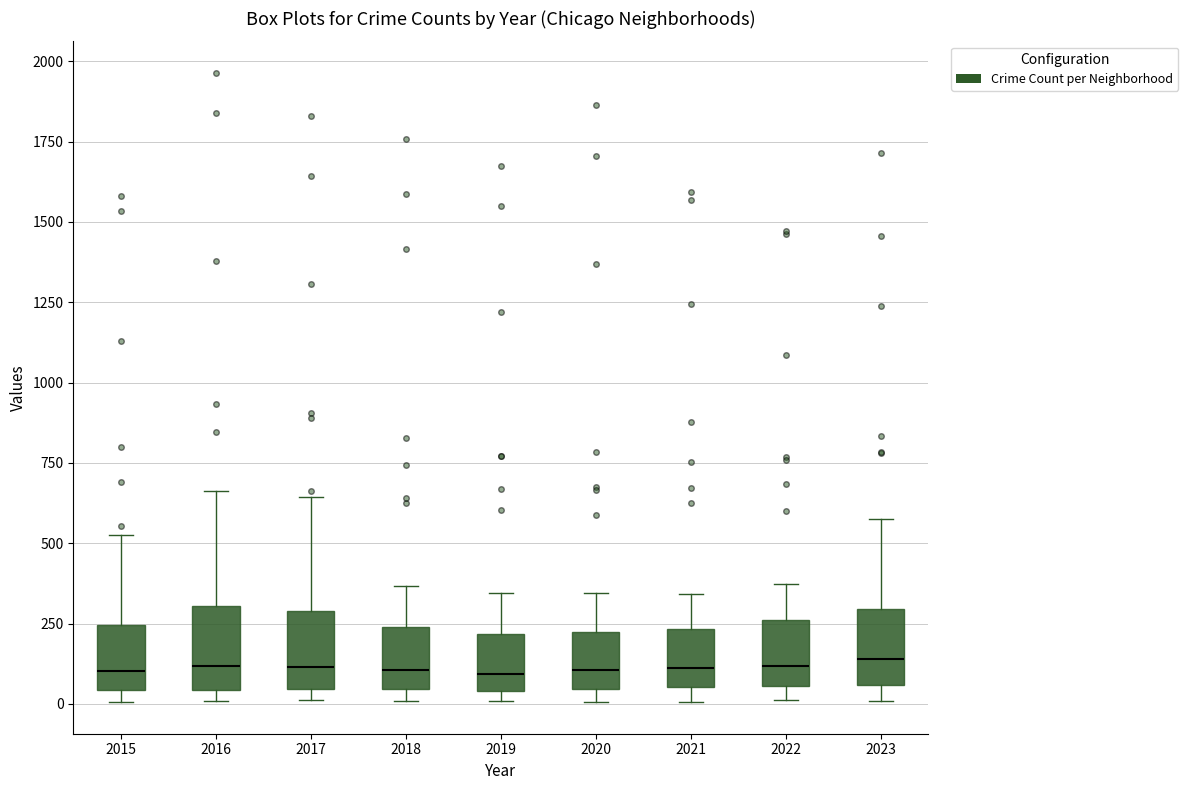

Reading left to right, read every box against the y-axis: the position of its median line, the range the box covers, and the ends of its whiskers. The values are not printed on the chart, so give them approximately, as read against the axis.

2015: median 100, box 50 to 250, whiskers 0 to 550
2016: median 100, box 50 to 300, whiskers 0 to 650
2017: median 100, box 50 to 300, whiskers 0 to 650
2018: median 100, box 50 to 250, whiskers 0 to 350
2019: median 100, box 50 to 200, whiskers 0 to 350
2020: median 100, box 50 to 200, whiskers 0 to 350
2021: median 100, box 50 to 250, whiskers 0 to 350
2022: median 100, box 50 to 250, whiskers 0 to 350
2023: median 150, box 50 to 300, whiskers 0 to 600